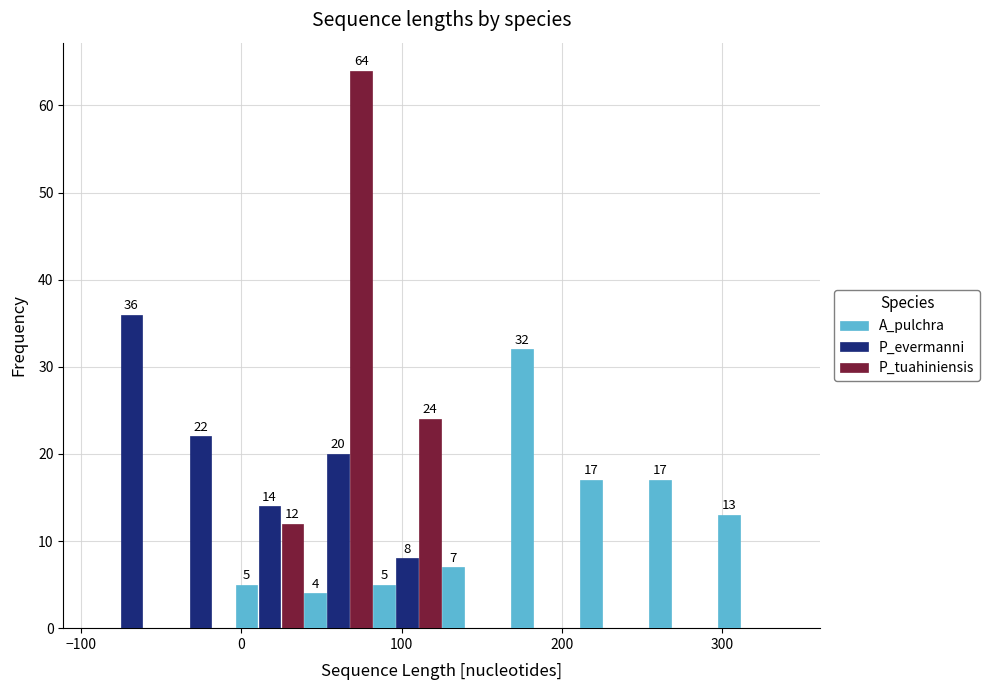

In the P_tuahiniensis series, which range on the x-axis has the tallest bar?

39 to 82